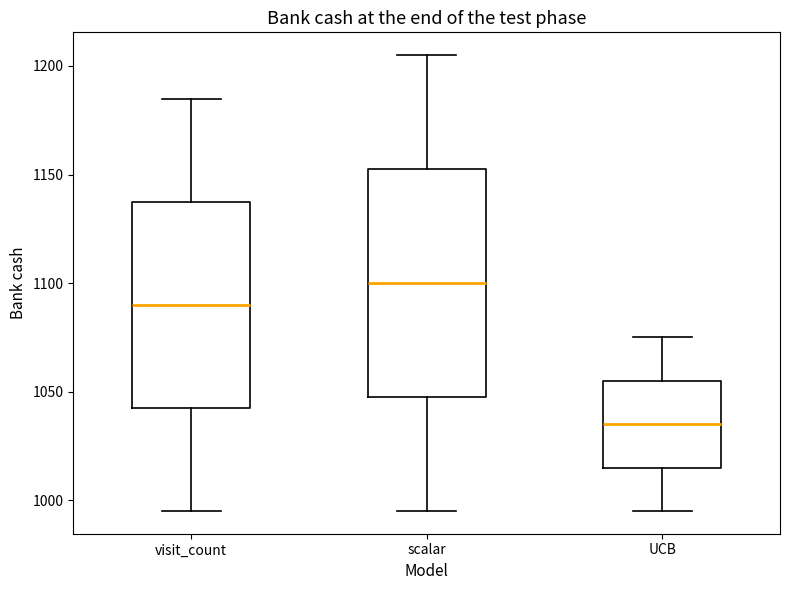

Which box has the highest median line?

scalar